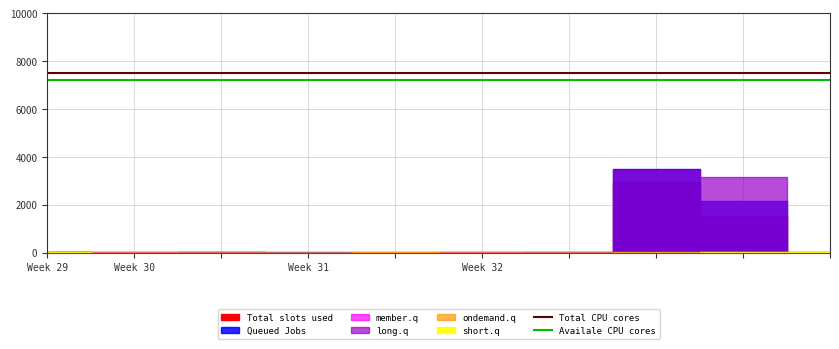

At which label does Availale CPU cores reach its peak?

Week 29